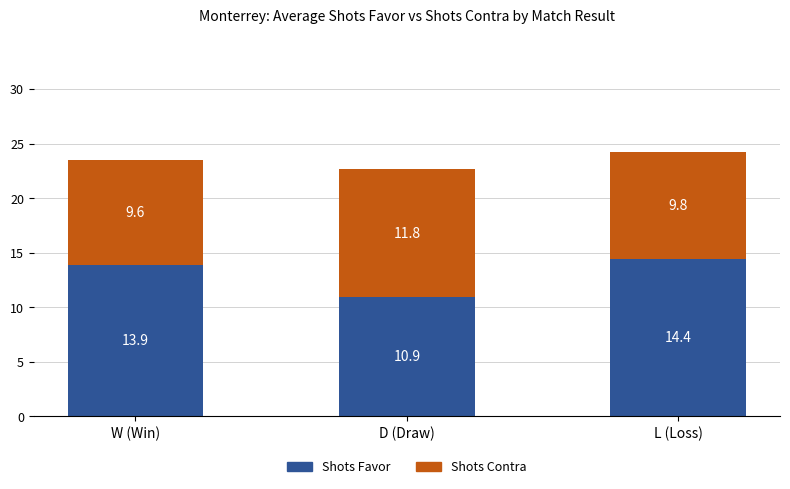

At which label does Shots Favor first exceed 13?

W (Win)